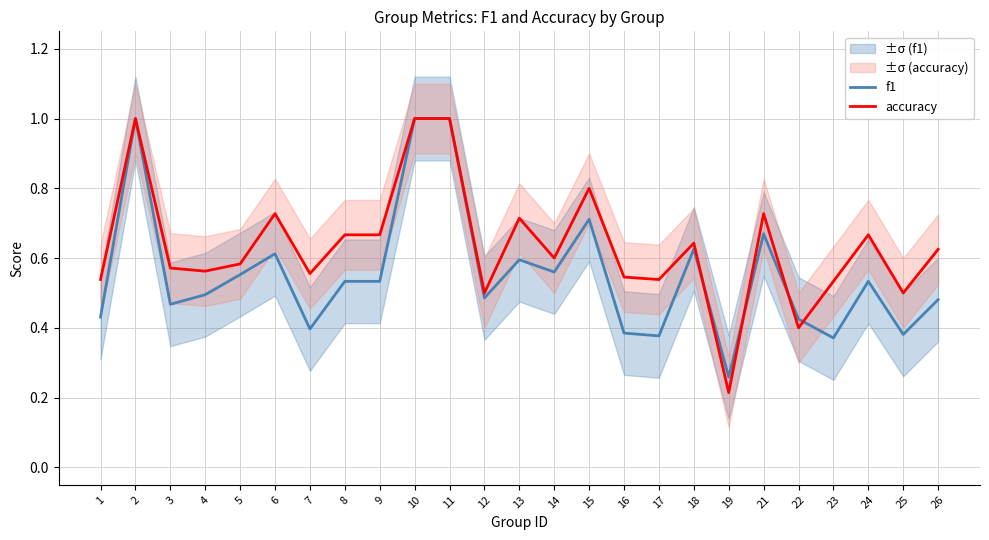

True or false: f1 has a value of 0.3 at 1.

False